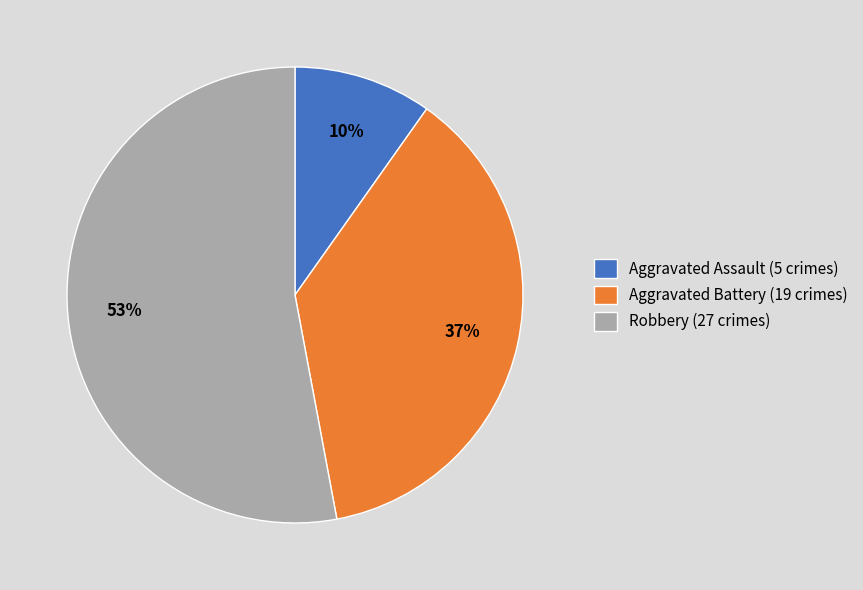

Does Robbery represent more than half of the total?

Yes